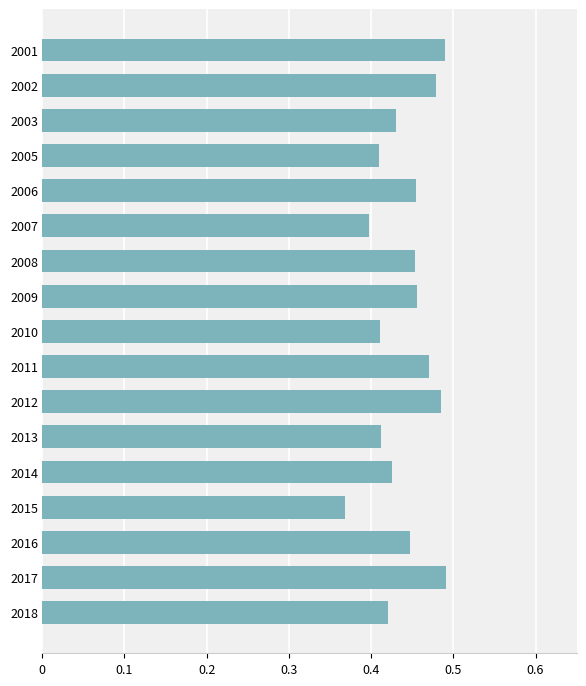

What is the sum of all values?

7.5